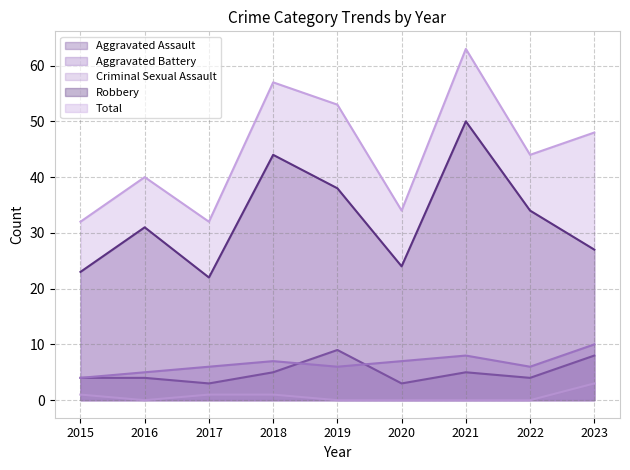

What is the average value of the Total series?

45